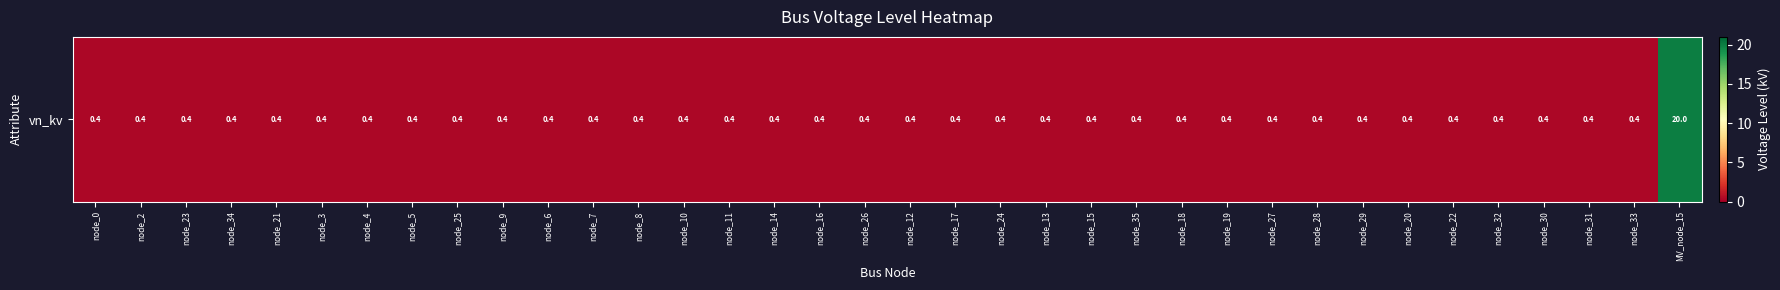

What is the smallest value displayed?

0.4